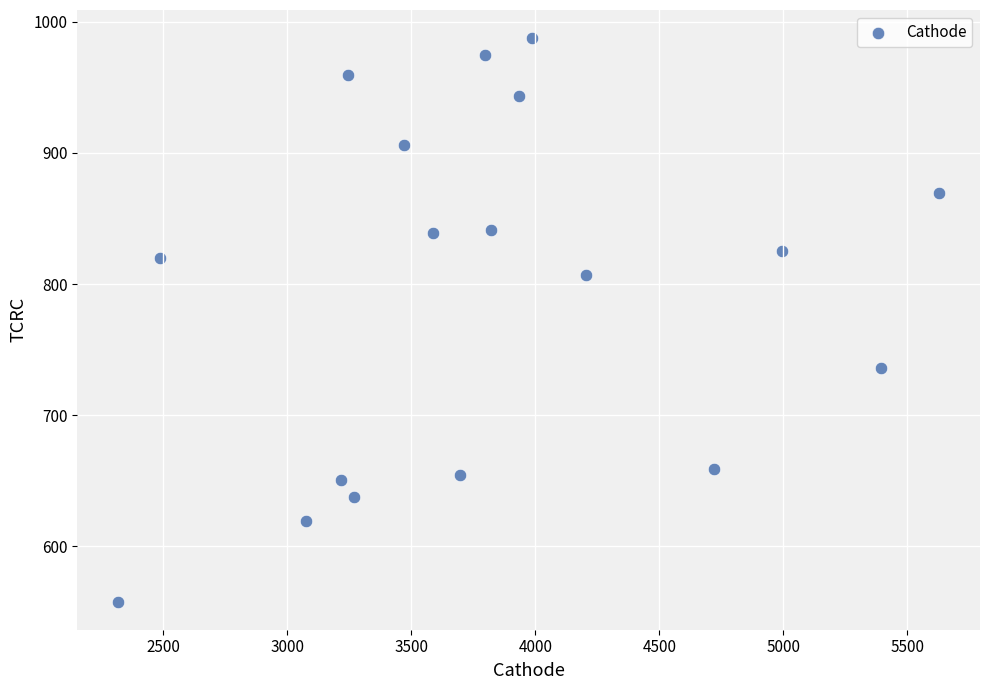

What is the range of X values (max minus min)?

3309.9